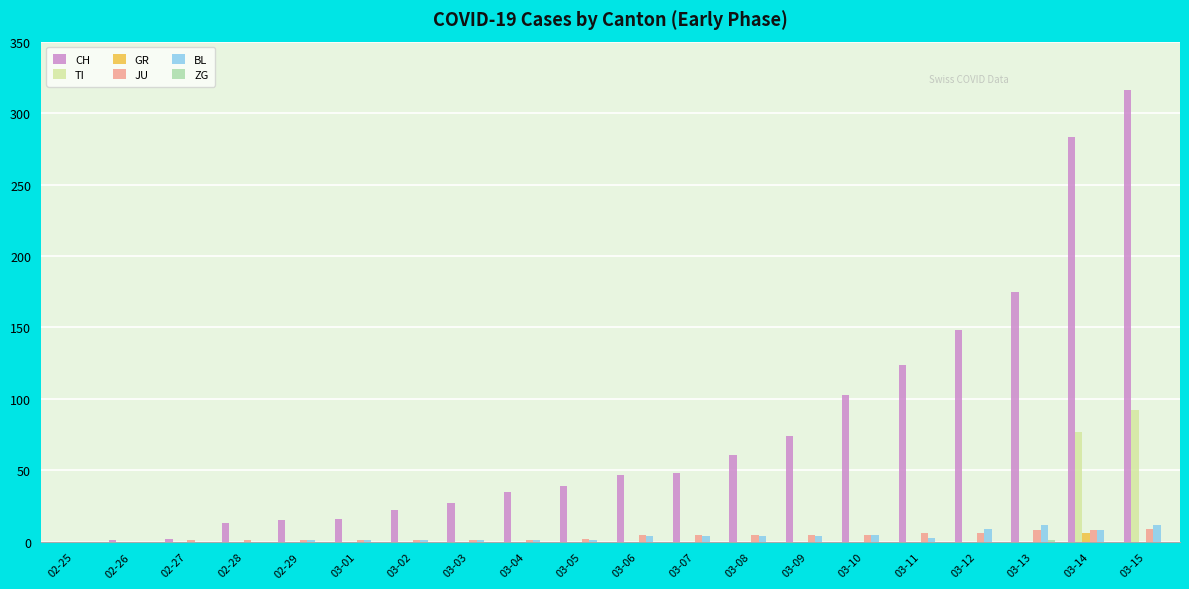

What is the maximum value shown in the chart?

316